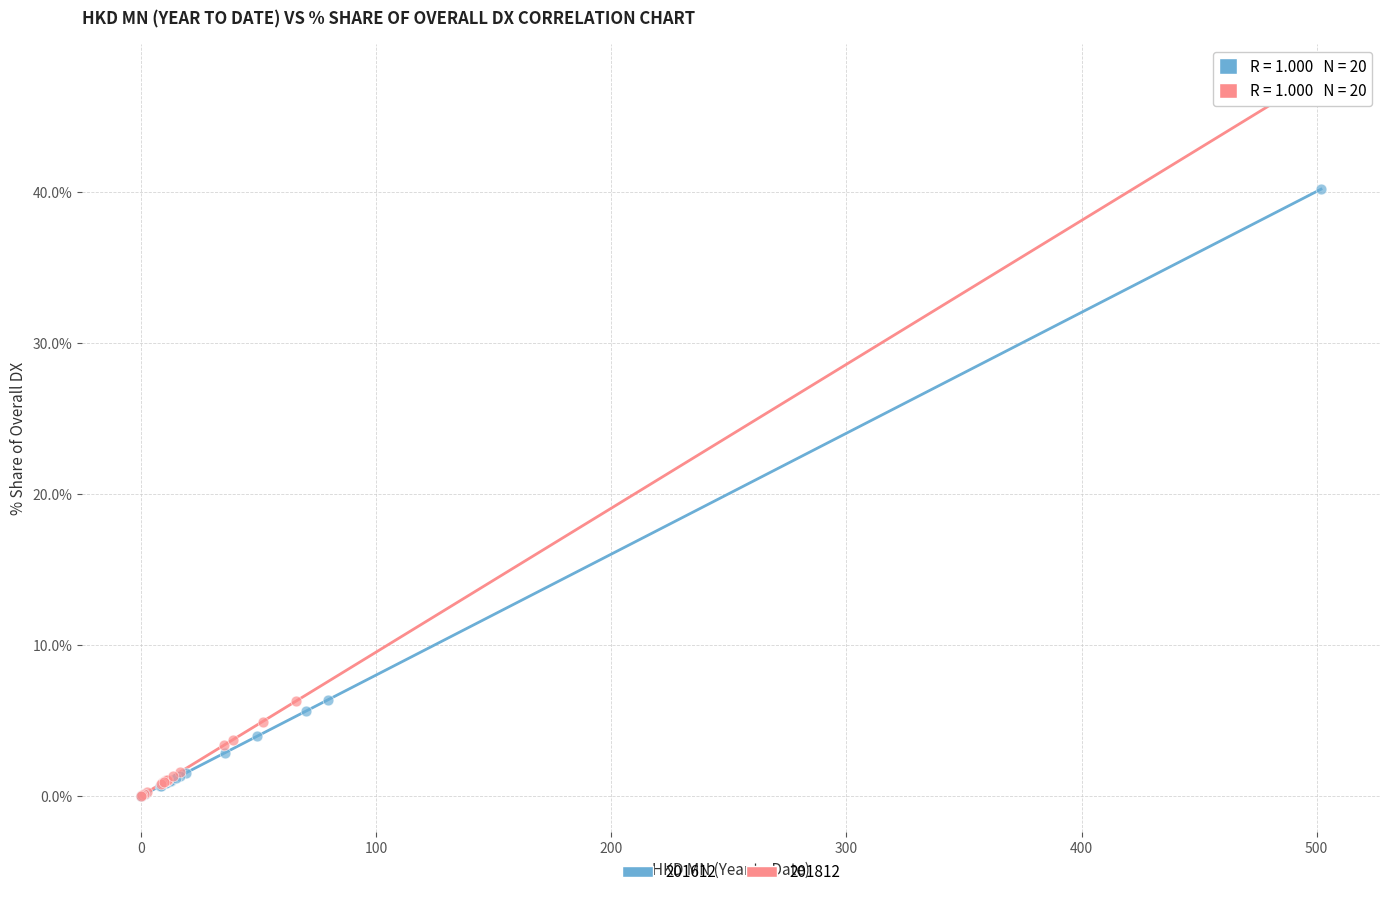

Which series has the widest spread of Y values?

201812